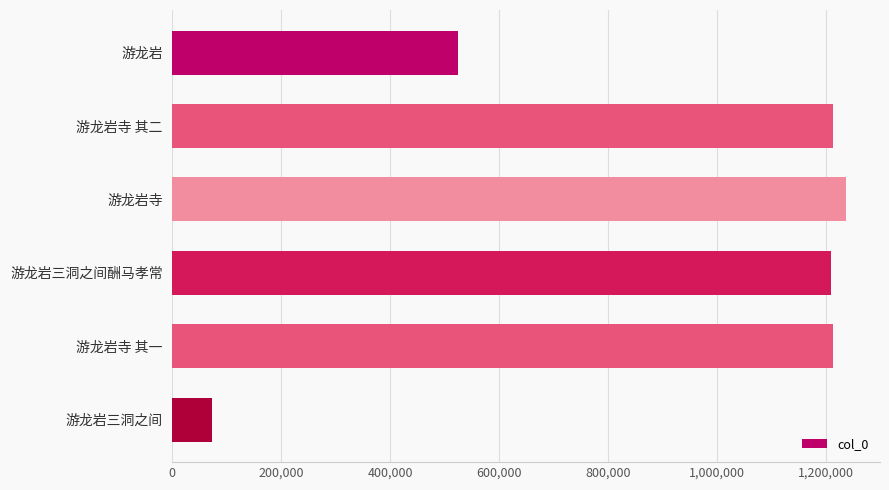

What is the sum of all values?

5467645